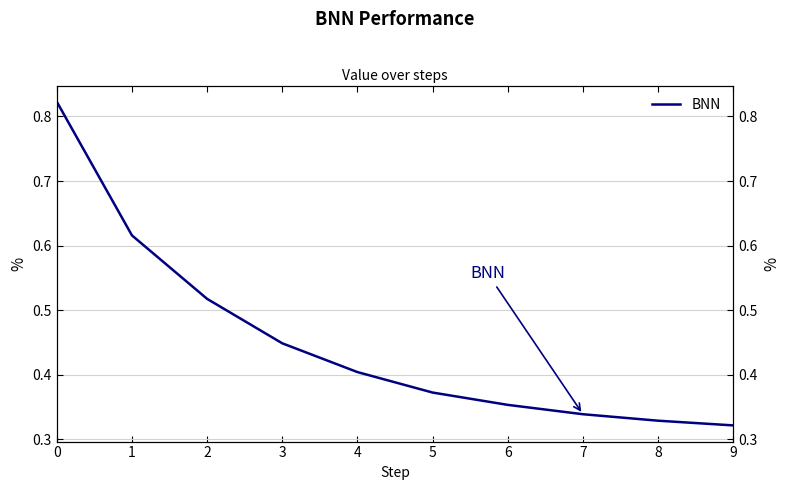

Is it true that the value at 4 is 0.4?

True